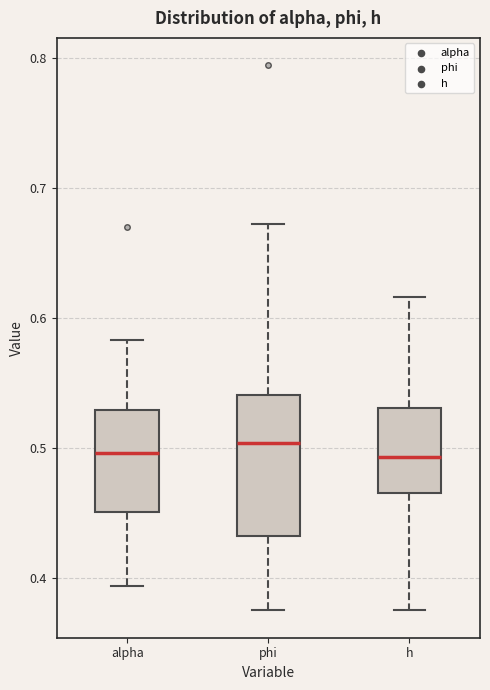

Reading left to right, transcribe this box plot: for each box, give where its median line is, the range the box spans, and where its two whiskers end, as read against the y-axis. The values are not printed on the chart, so give them approximately, as read against the axis.

alpha: median 0.50, box 0.45 to 0.53, whiskers 0.39 to 0.58
phi: median 0.50, box 0.43 to 0.54, whiskers 0.38 to 0.67
h: median 0.49, box 0.47 to 0.53, whiskers 0.38 to 0.62